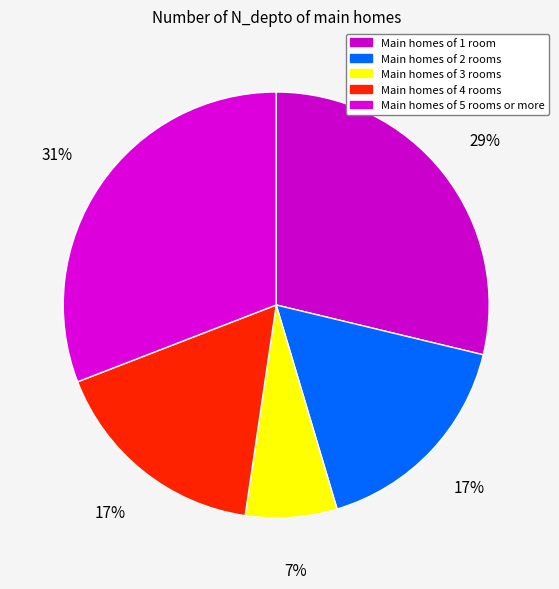

Count the number of slices in the pie.

5